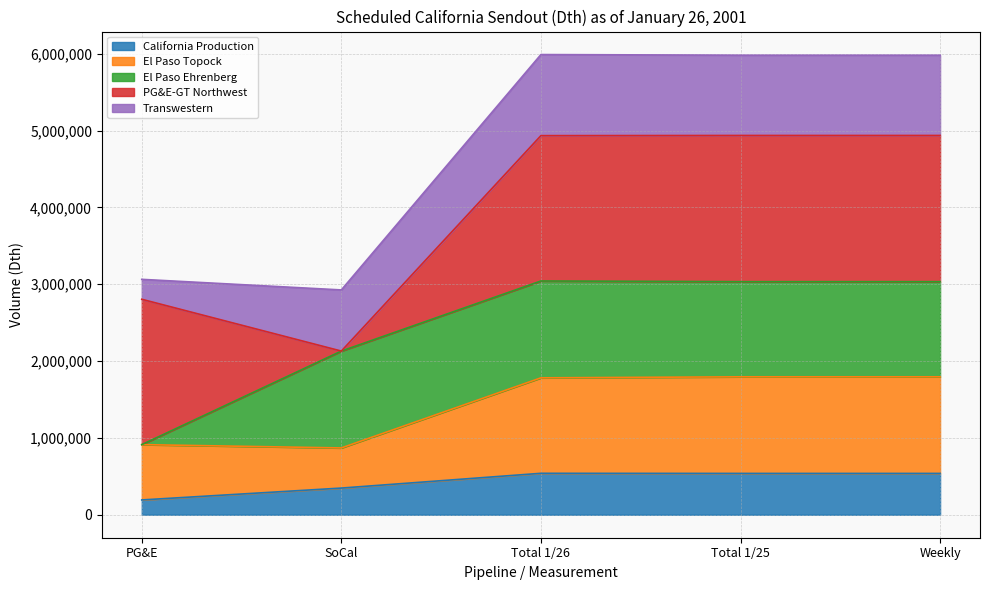

The California Production series shows 537500 at Weekly. True or false?

True